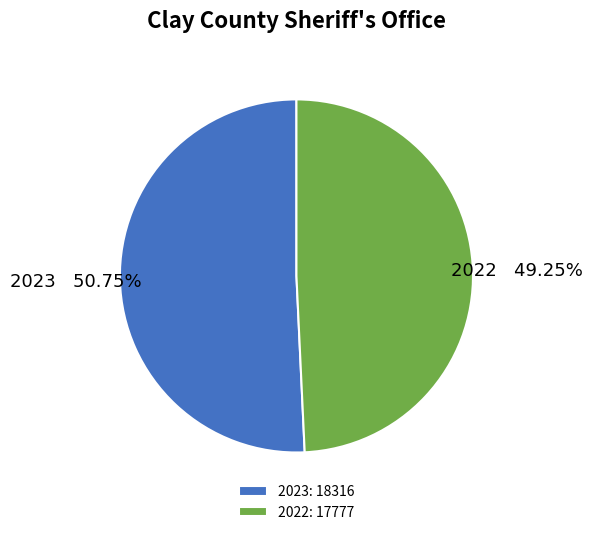

To the nearest percent, what is the combined percentage of 2023 and 2022?

100%